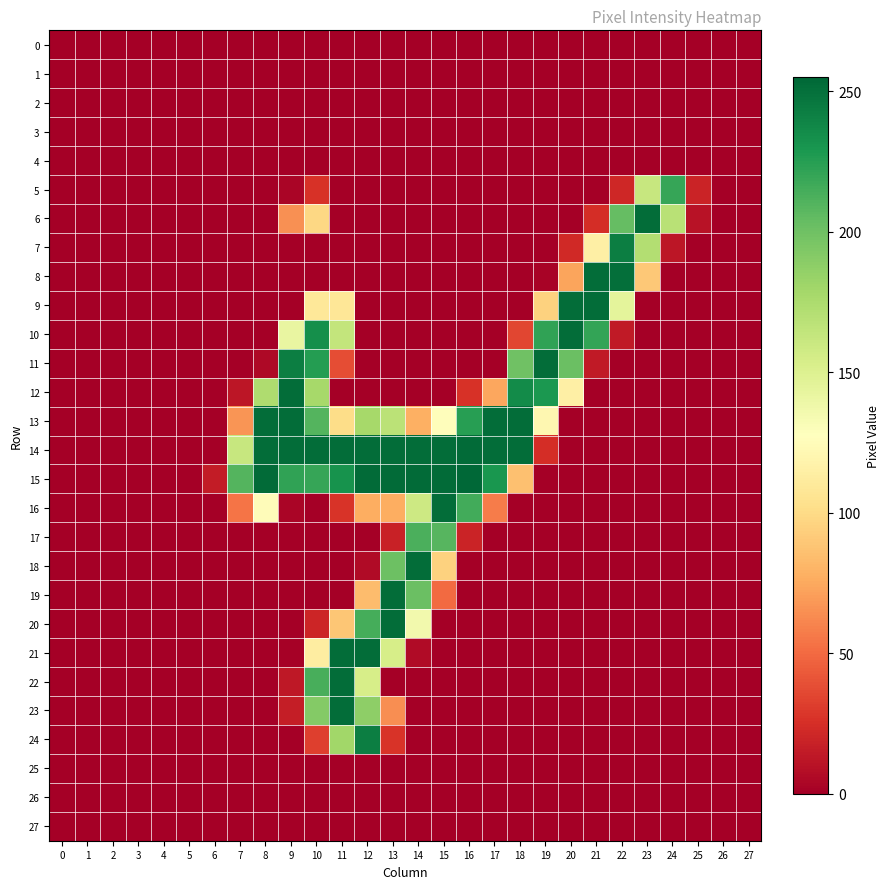

Which series has the widest spread of values?

15